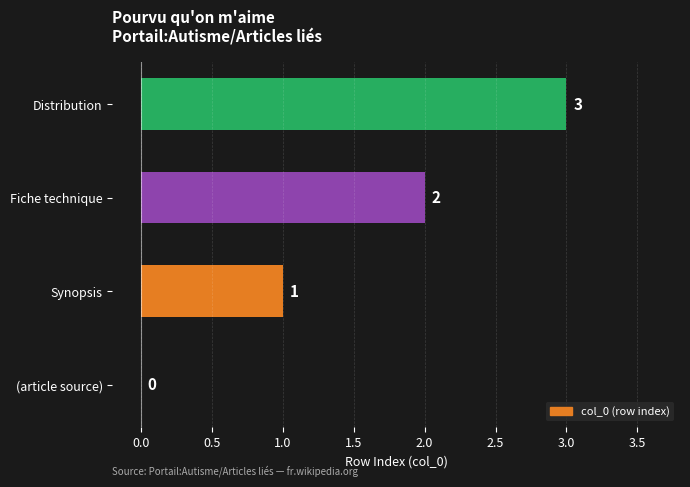

What is the change in value from Fiche technique to Distribution?

+1